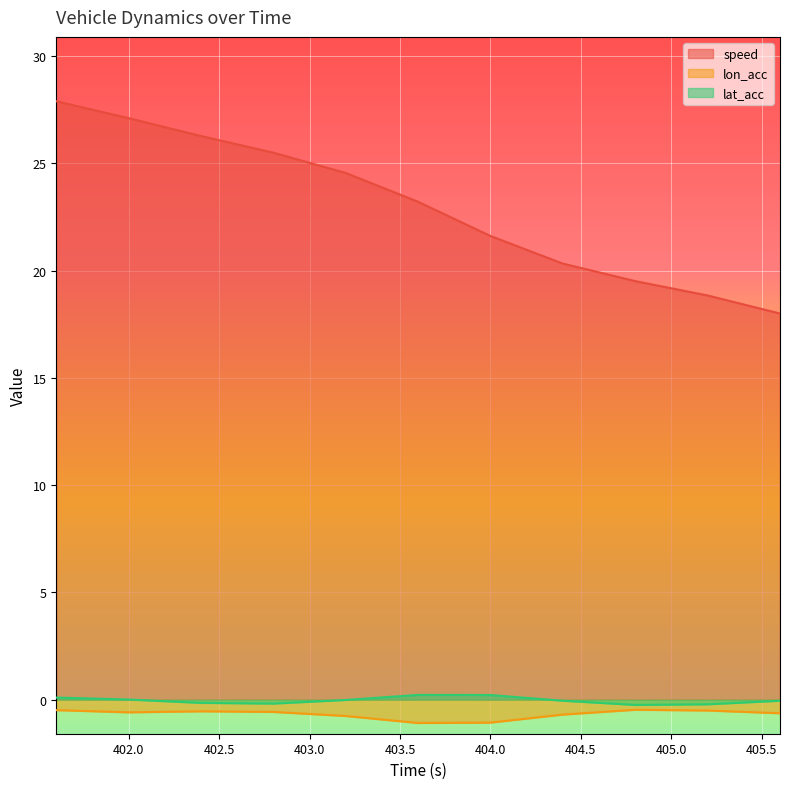

Which series changed the most between 402.0 and 402.4?

speed